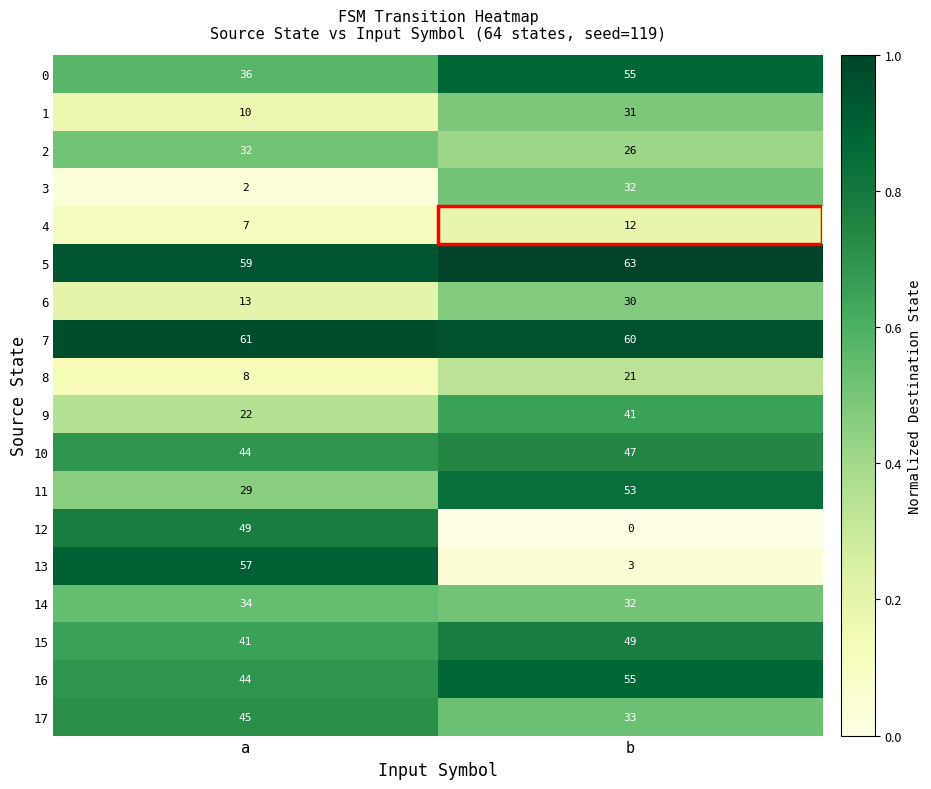

Is the value of 1 at b greater than the value of 13 at b?

Yes